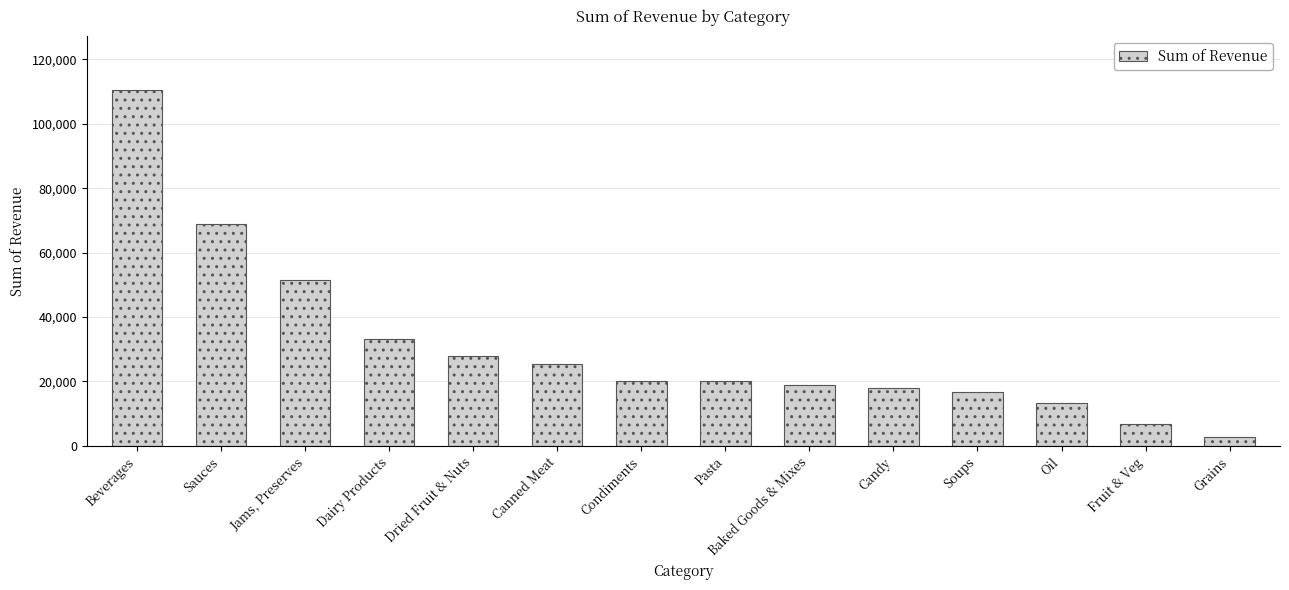

What is the change in value from Dairy Products to Dried Fruit & Nuts?

-5130.1